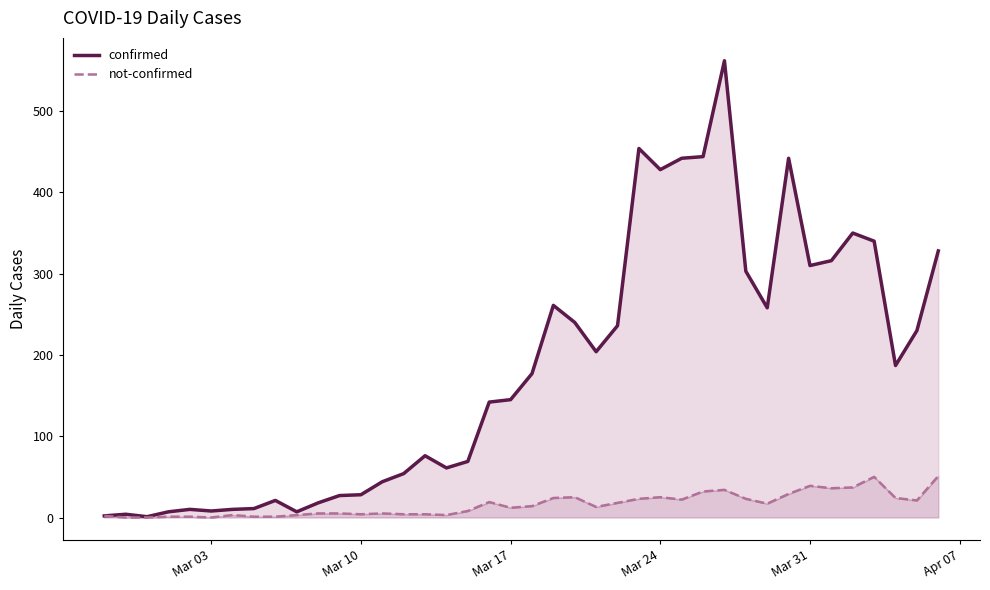

How many lines are shown in the chart?

2